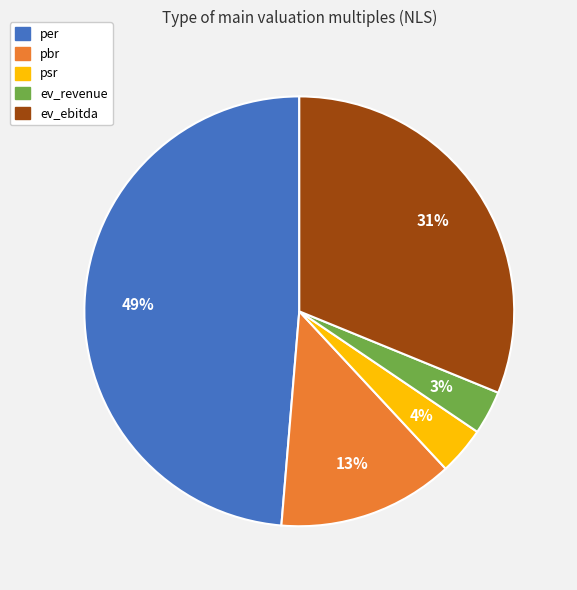

Which has a higher value, psr or per?

per